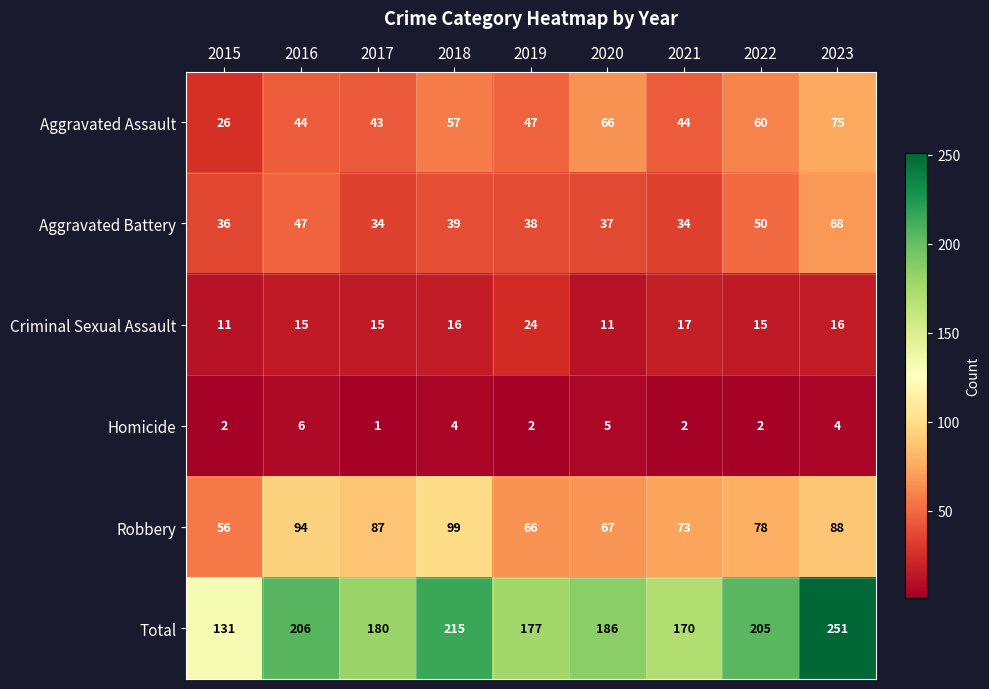

The value of Aggravated Assault at 2015 is 41. True or false?

False